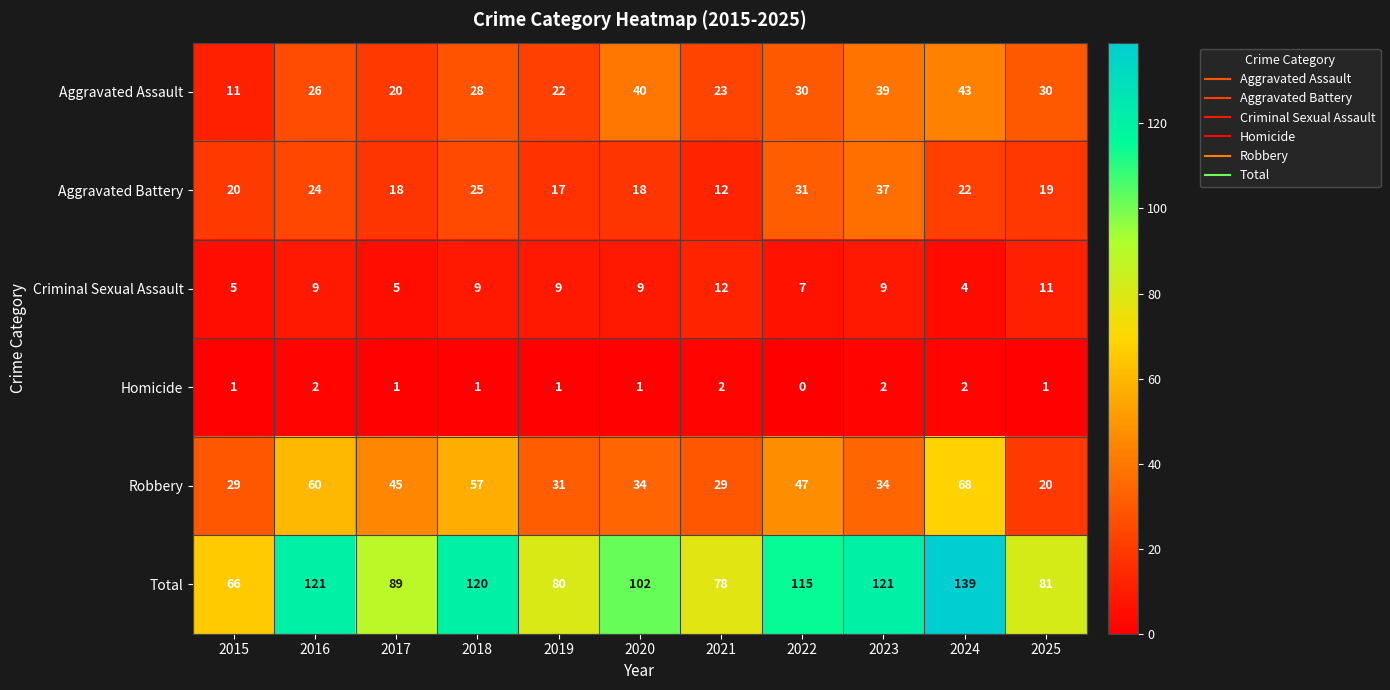

List the series in order of their peak value, highest first.

Total, Robbery, Aggravated Assault, Aggravated Battery, Criminal Sexual Assault, Homicide